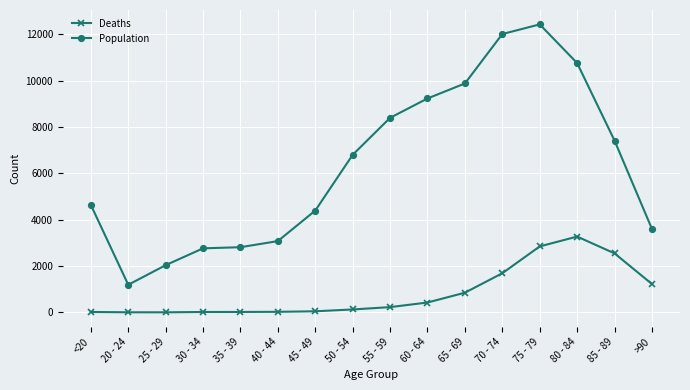

True or false: Population and Deaths intersect in this chart.

False